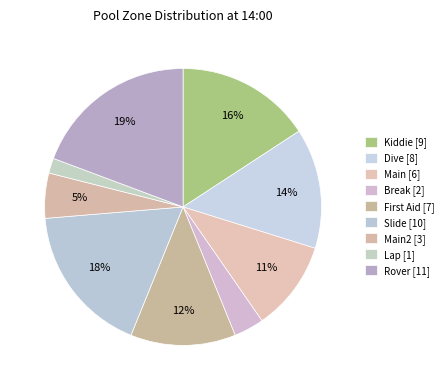

How many slices are in this pie chart?

9